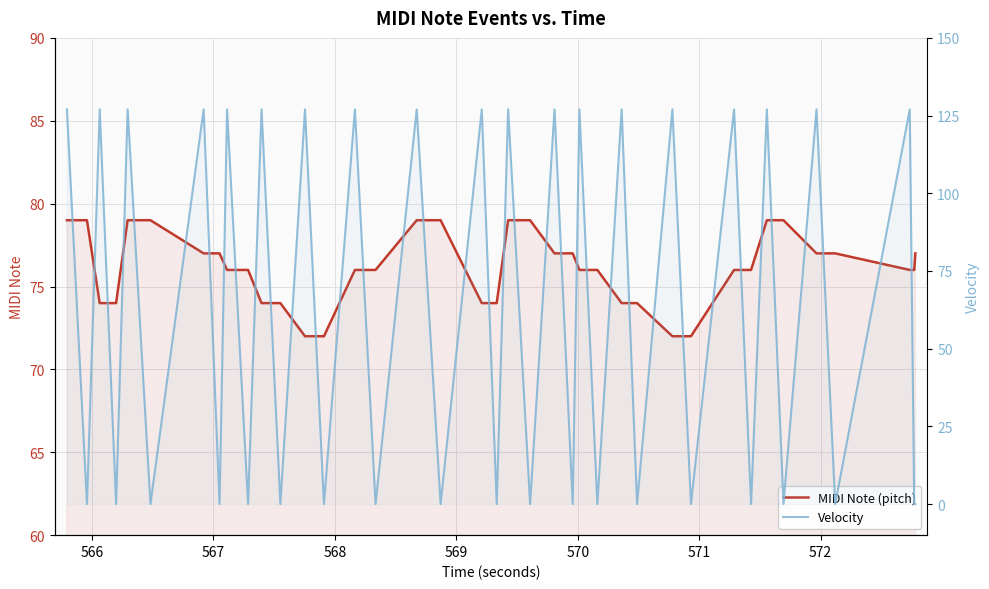

The MIDI Note (pitch) series shows 18 at 573. True or false?

False